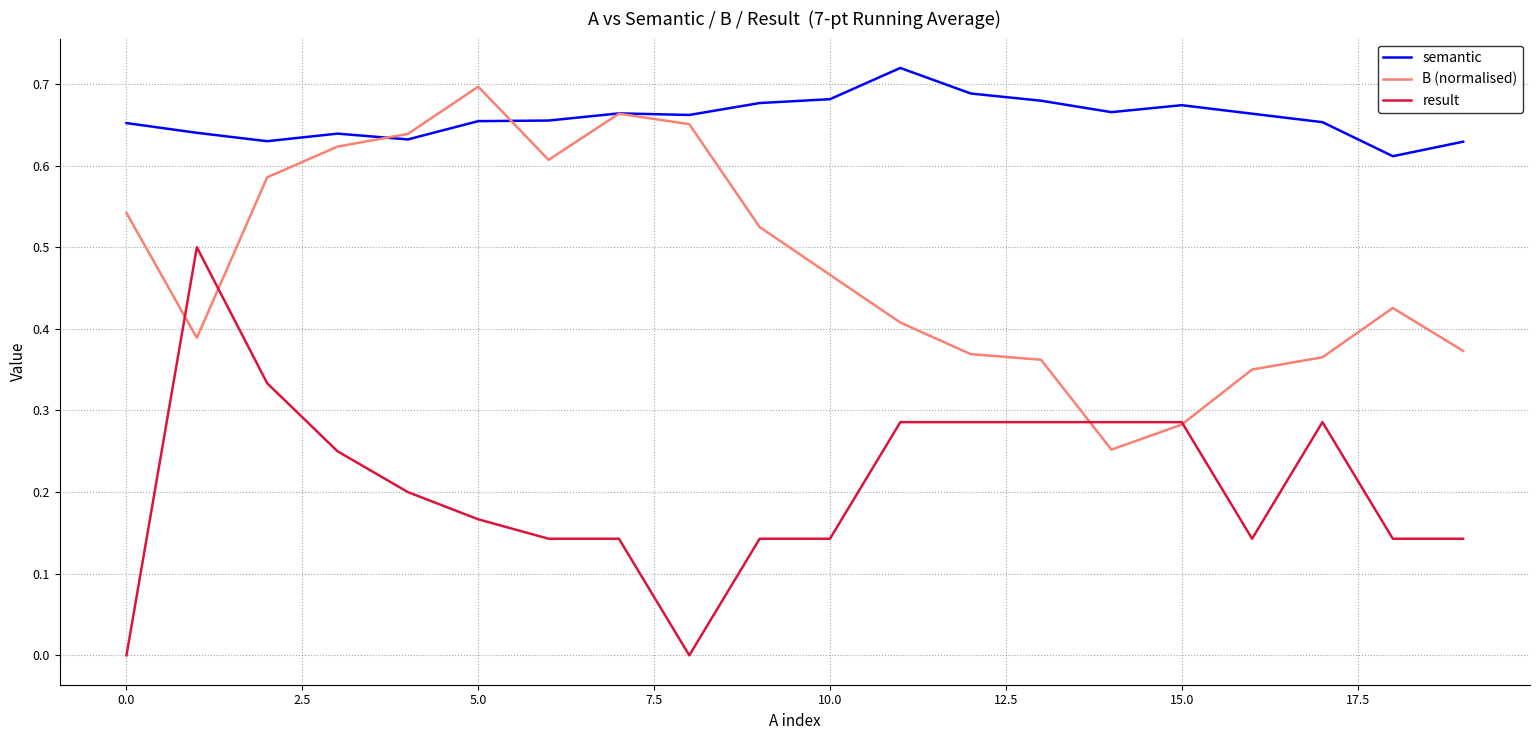

True or false: semantic and result cross at least once.

False